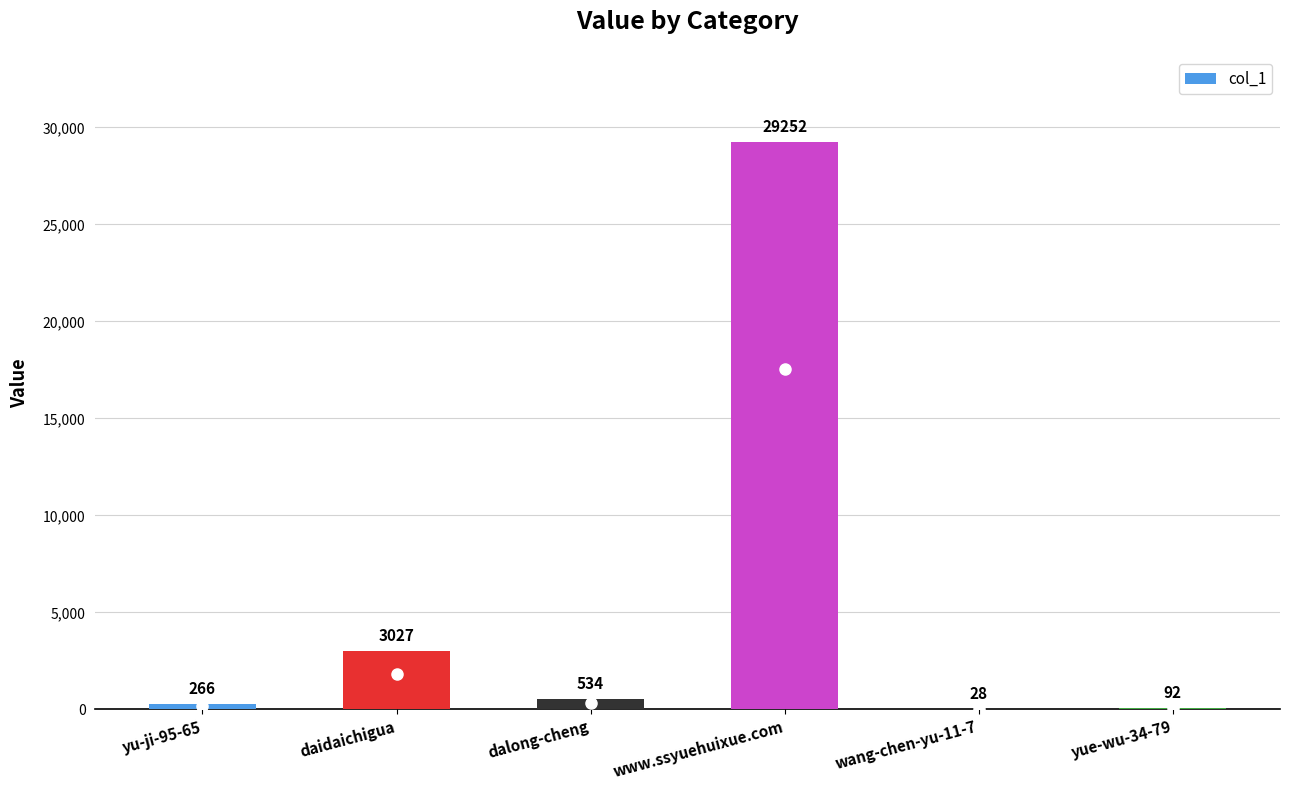

Which has a higher value, daidaichigua or dalong-cheng?

daidaichigua